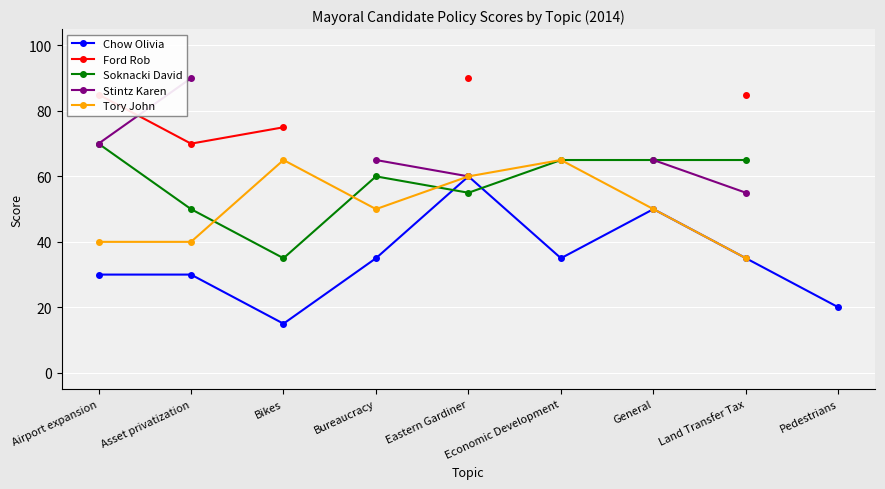

How many data points in Stintz Karen are above 65?

2